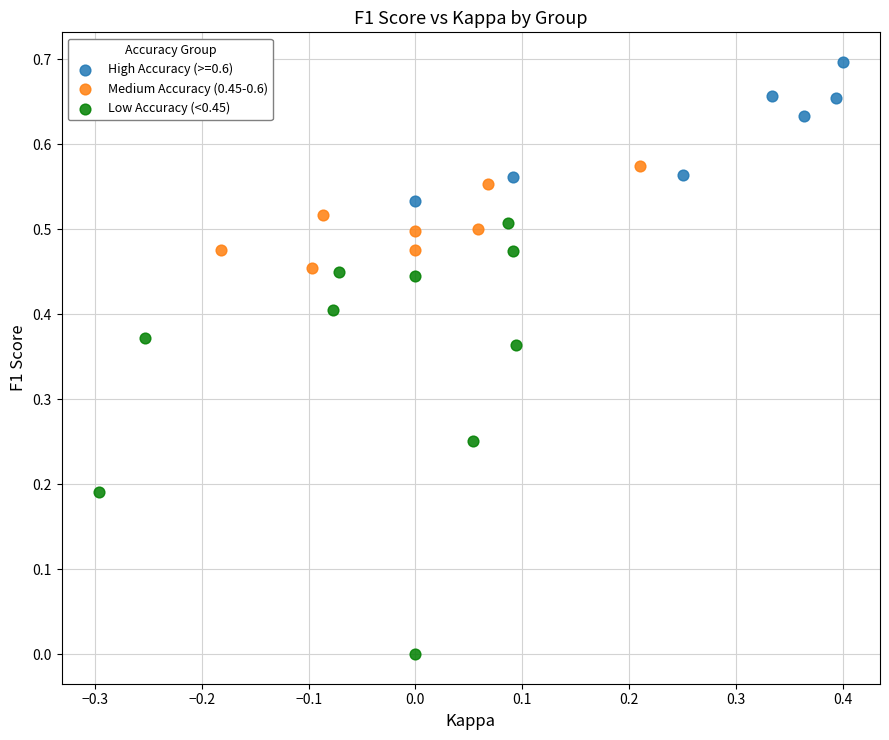

Which series has the widest spread of Y values?

Low Accuracy (<0.45)